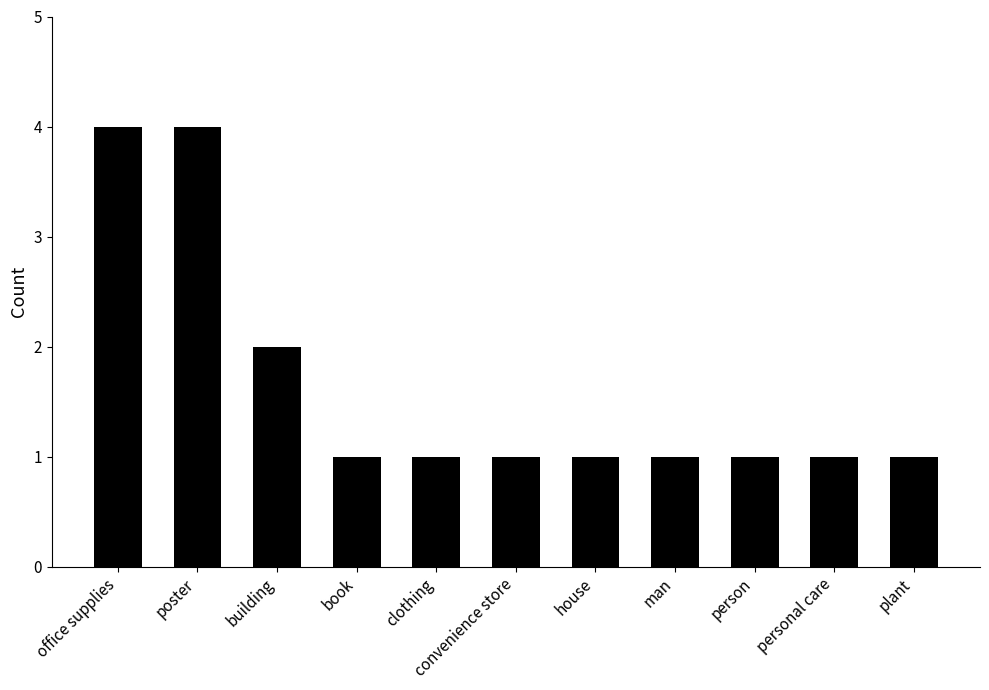

What is the average value?

2